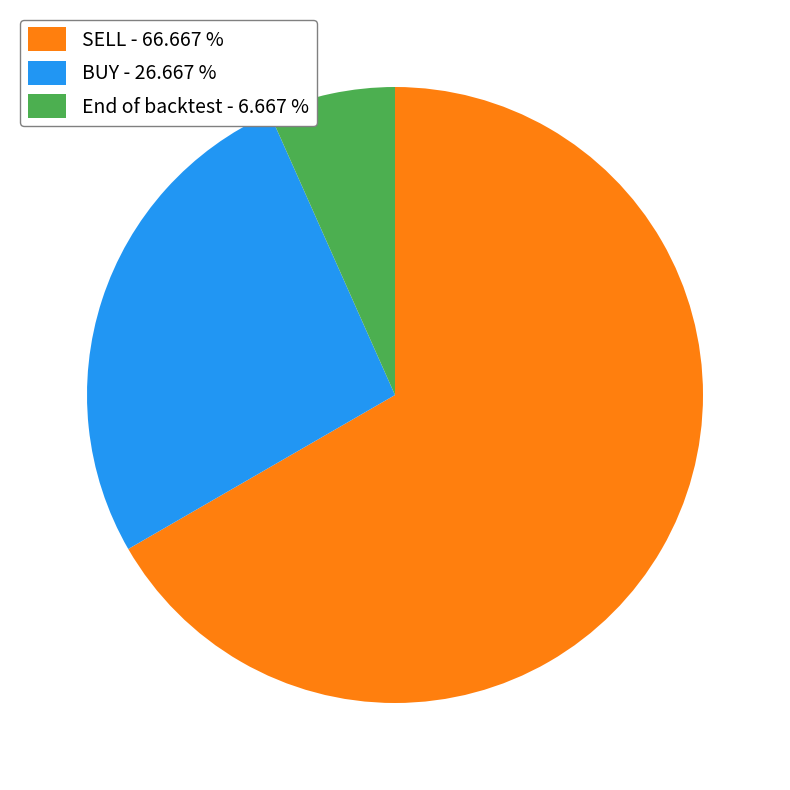

Between BUY and SELL, which is larger?

SELL